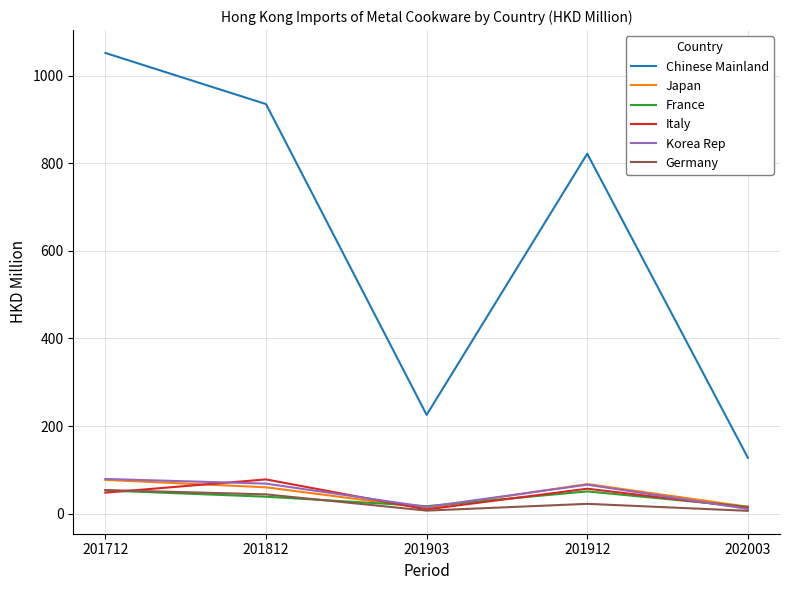

What are all the series names shown in the legend?

Chinese Mainland, Japan, France, Italy, Korea Rep, Germany